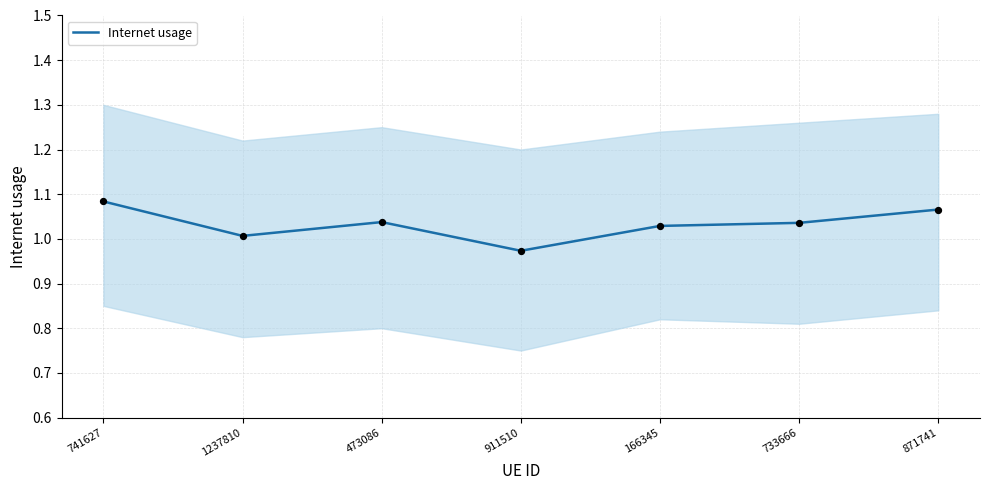

Which has a higher value, 871741 or 166345?

871741